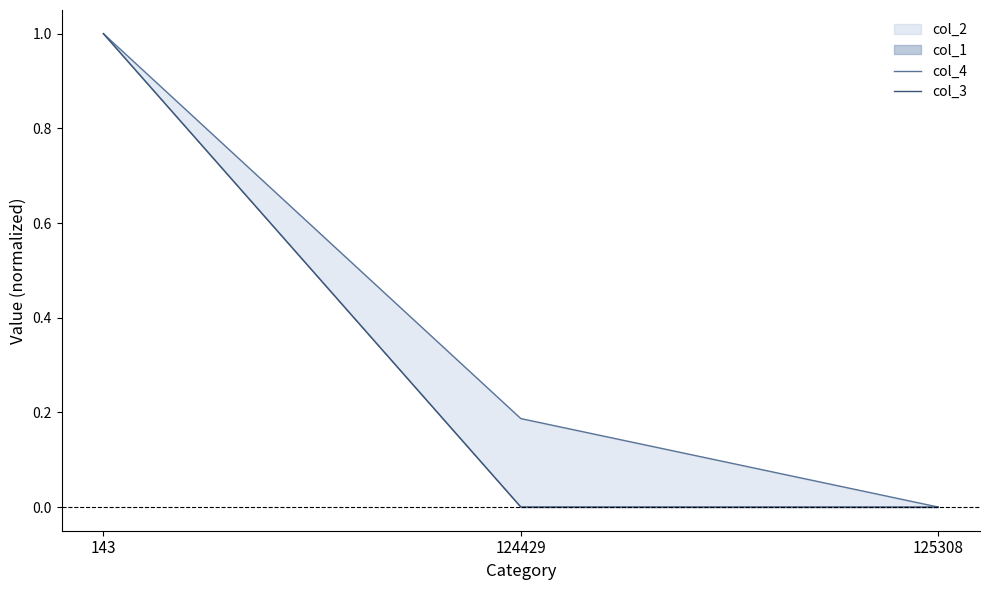

Reading left to right, extract all data points from this chart.

col_4: 1.0	0.2	0.0
col_3: 1.0	0.0	0.0